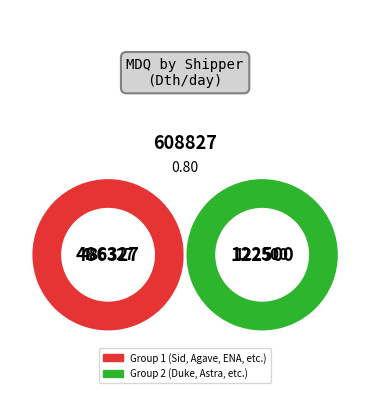

To the nearest percent, what is the combined percentage of Sid/Bass and ENA?

2%